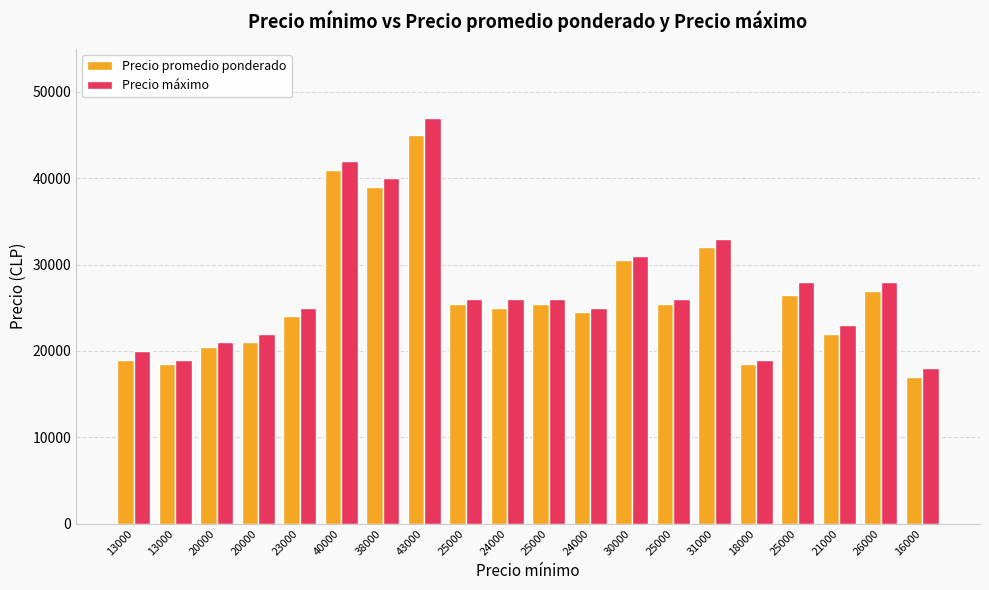

What is the label of the 17th bar from the left?

25000